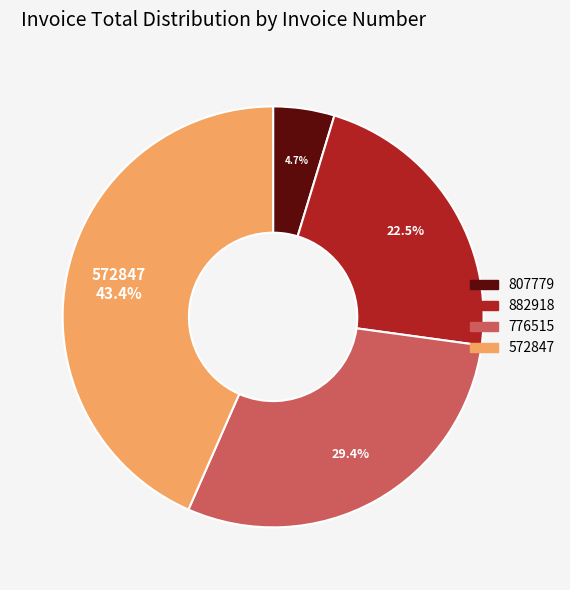

To the nearest percent, what is the combined percentage of 776515 and 807779?

34%